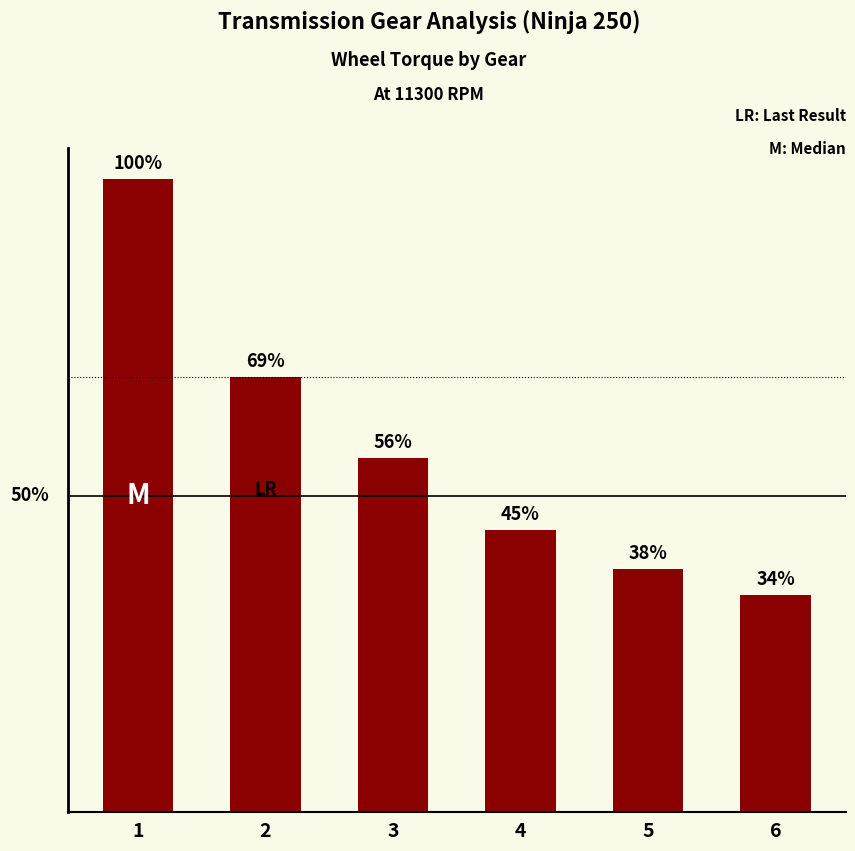

Does the chart contain any negative values?

No